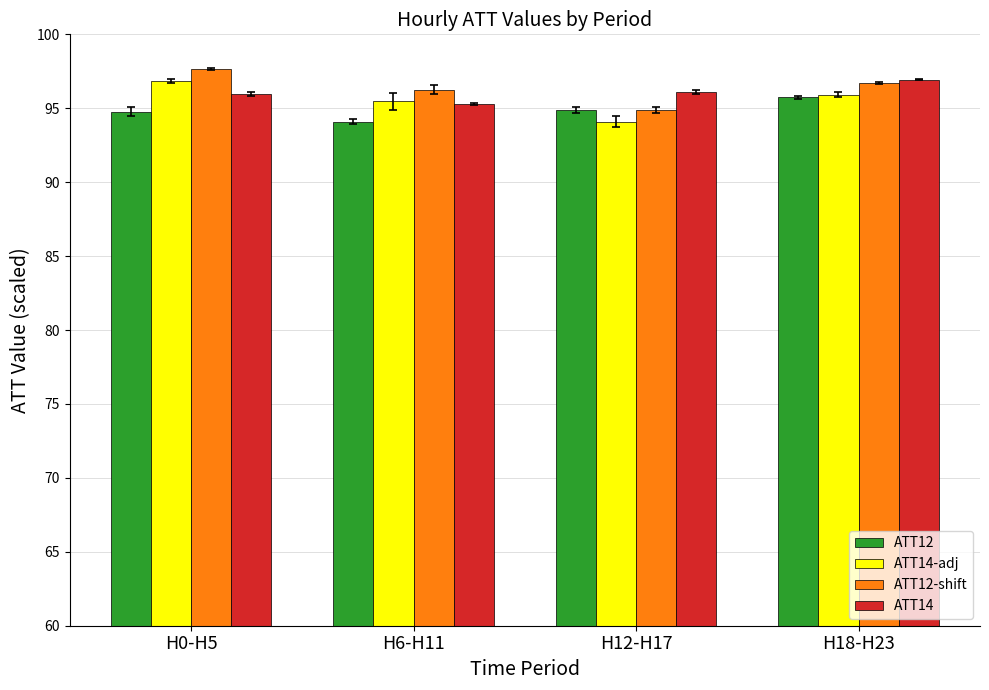

What is the spread (max minus min) of values at H12-H17?

2.0